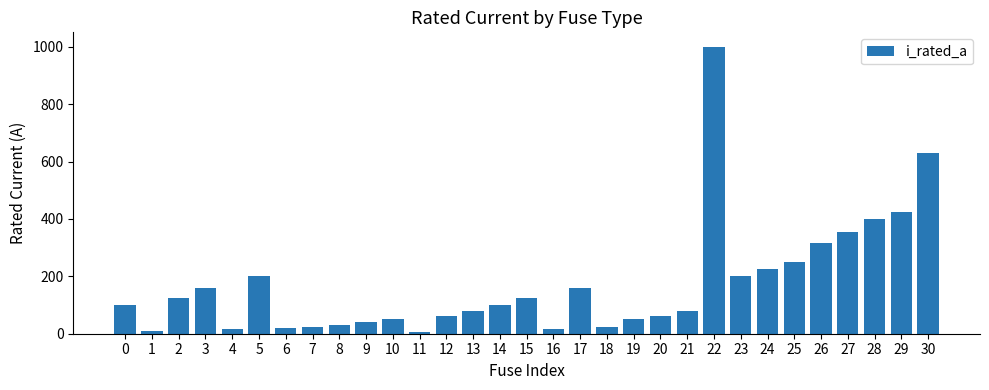

At which category does the chart reach its peak across all series?

22